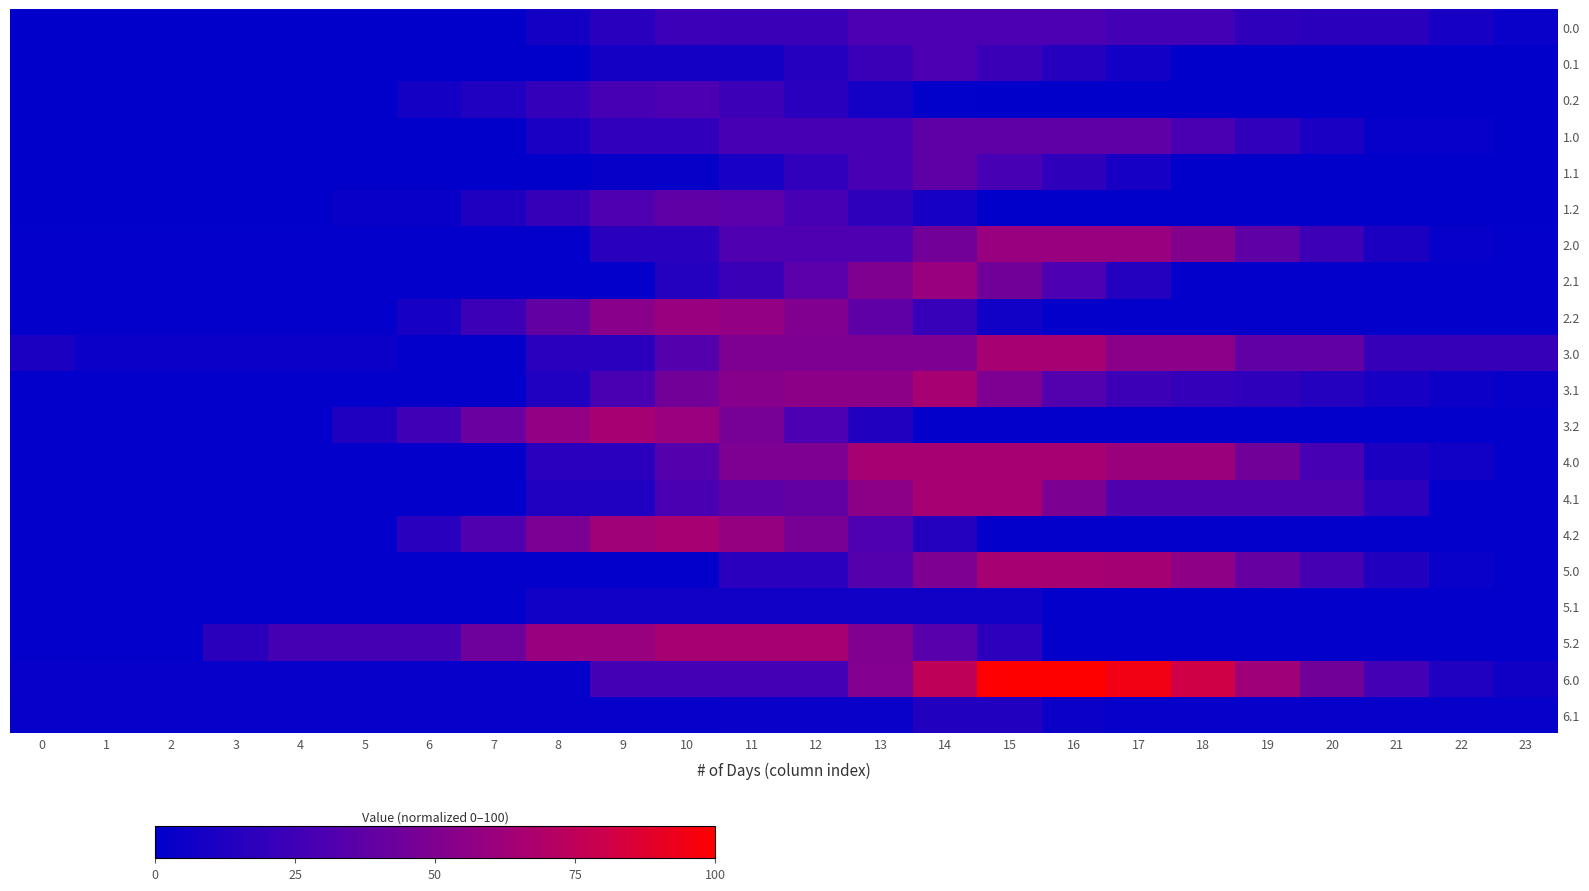

At how many categories does at least one series exceed 25?

18